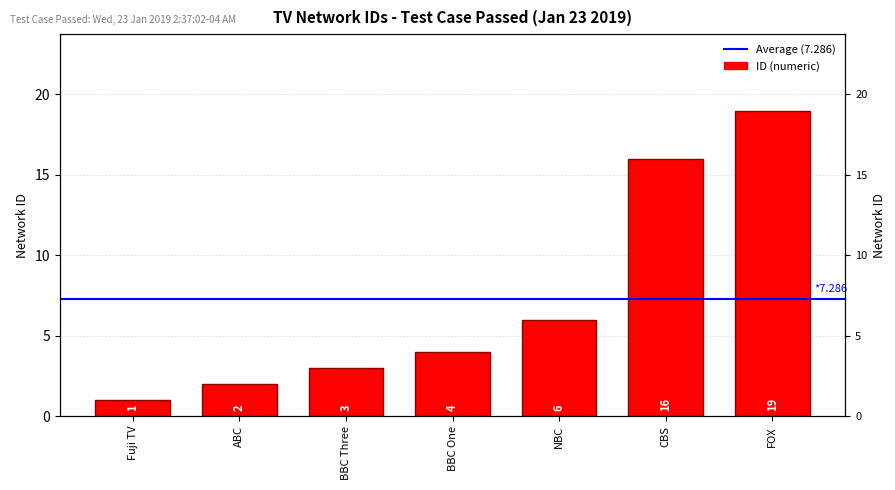

Rank the categories by value from lowest to highest.

Fuji TV, ABC, BBC Three, BBC One, NBC, CBS, FOX